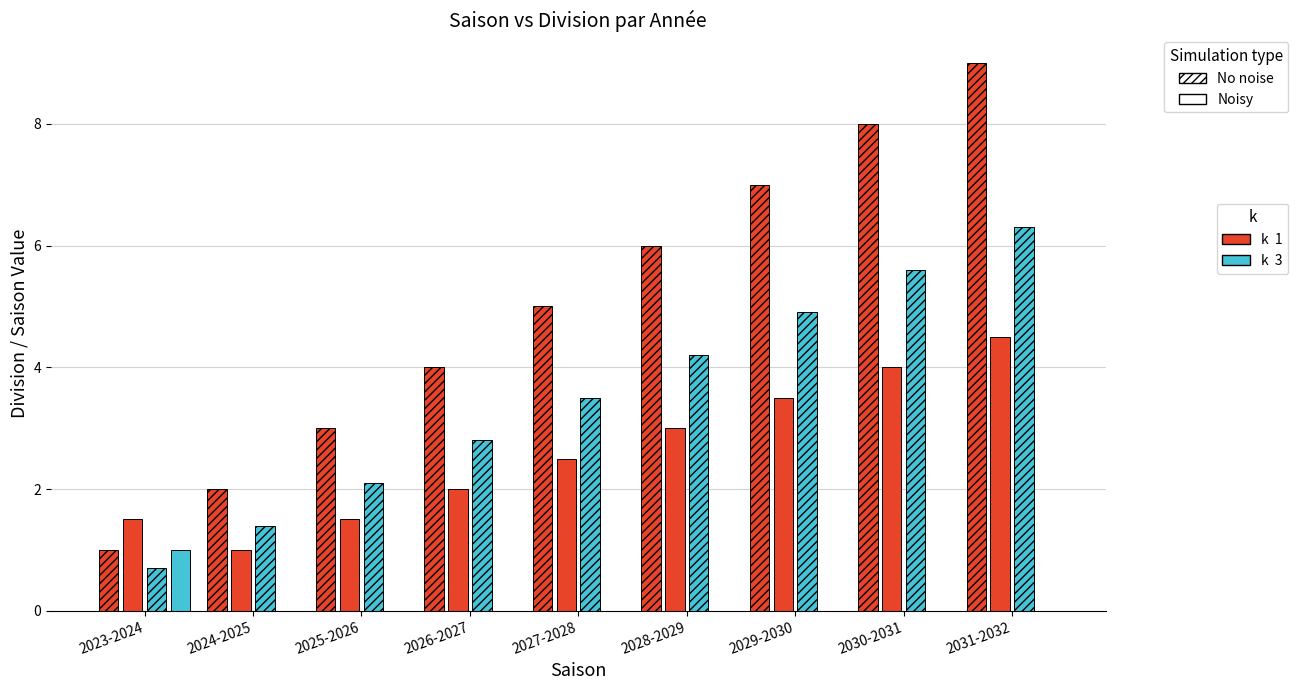

Count the number of categories in the chart.

9